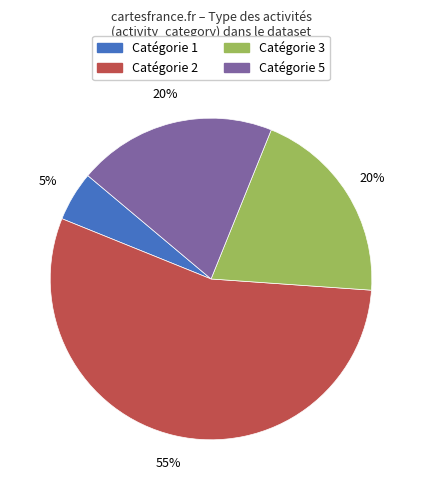

Is there any slice that represents more than half of the pie?

Yes